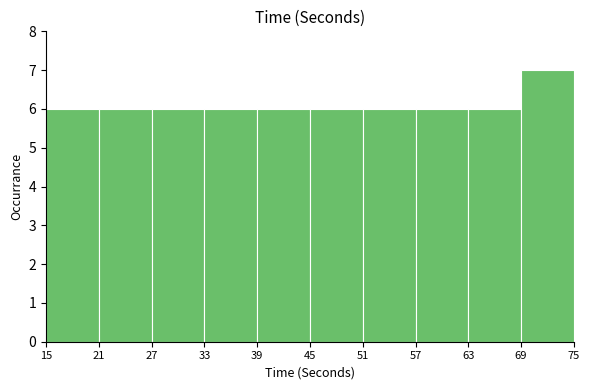

Over which range of the x-axis is the bar tallest?

69 to 75